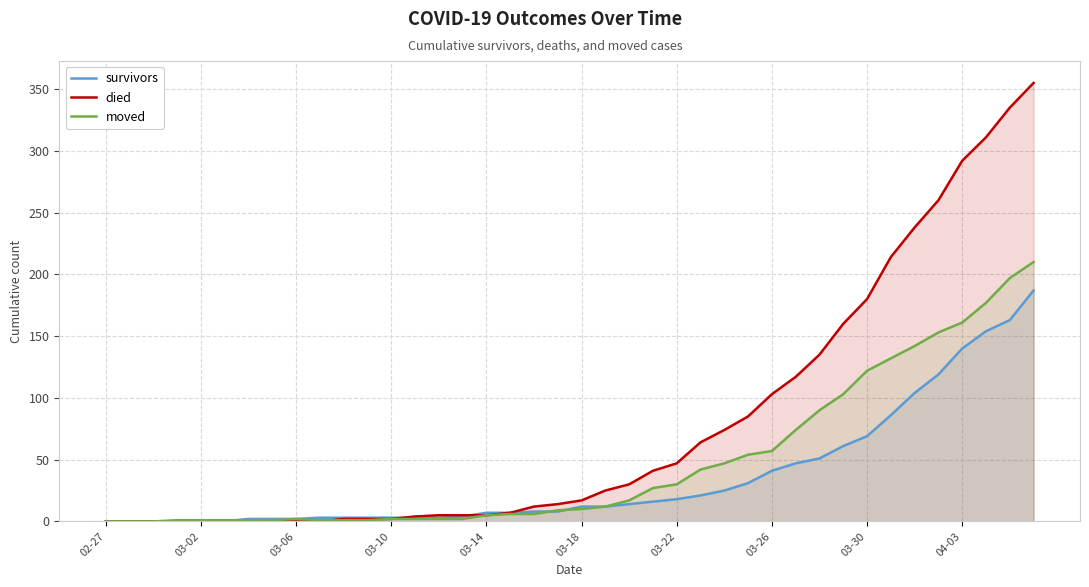

How many data points in survivors are less than 12?

20